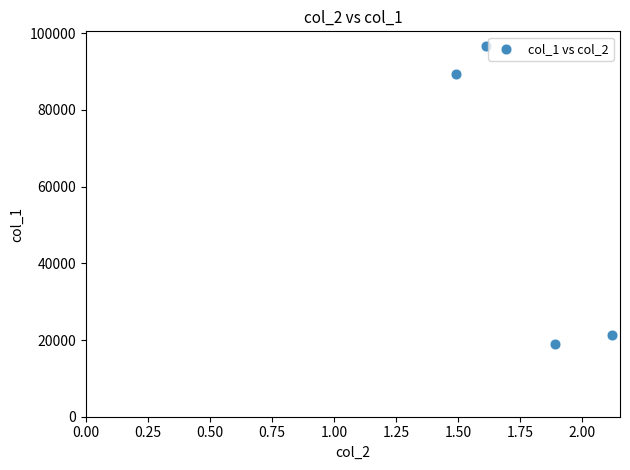

What Y value in the scatter plot is closest to 57750?

89400